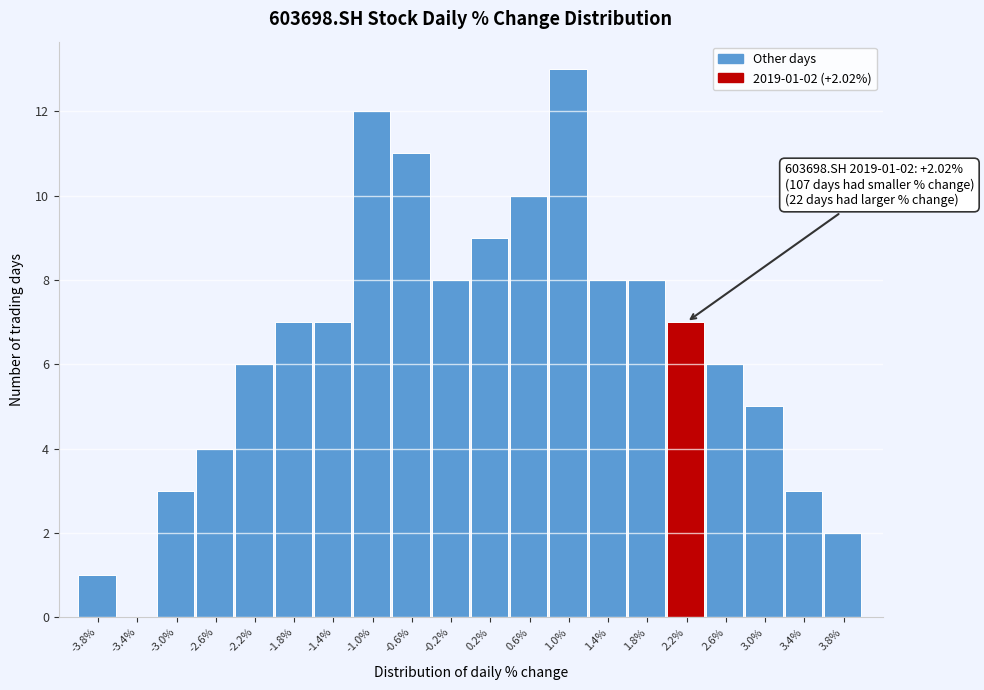

Over which range of the x-axis is the bar tallest?

0.80 to 1.20